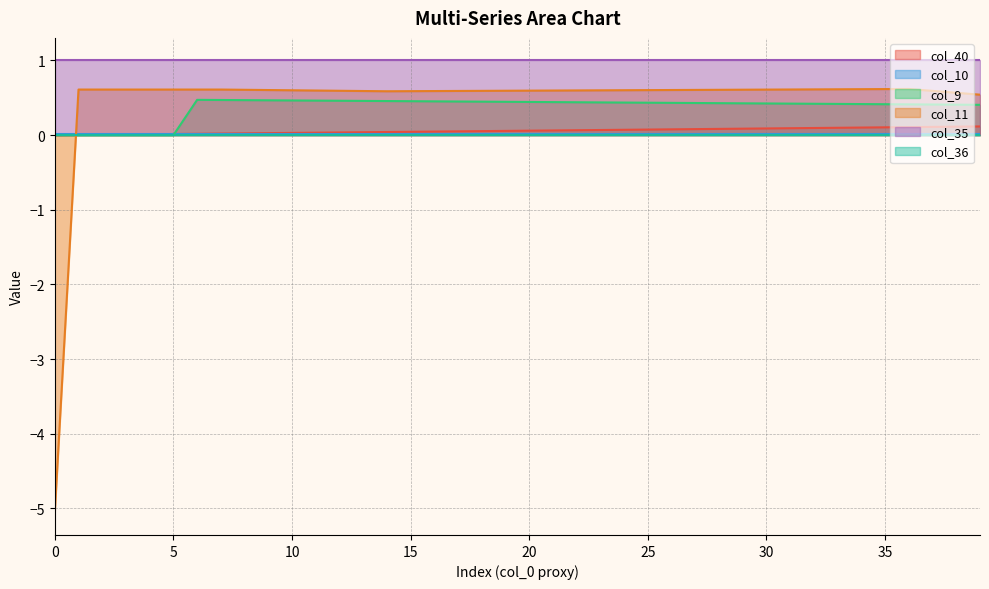

Is it true that col_11 equals 0.6 at 1?

True